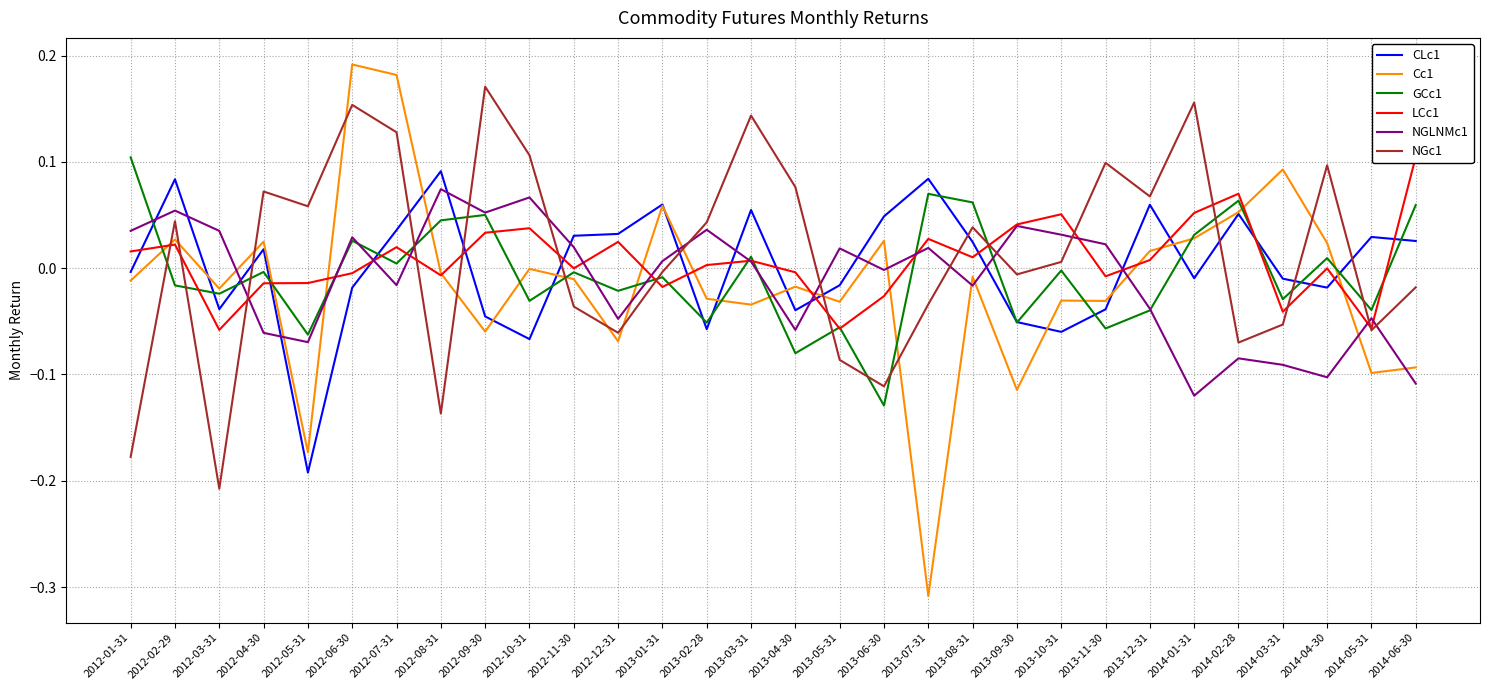

The value of GCc1 at 2013-06-30 is -0.1. True or false?

True